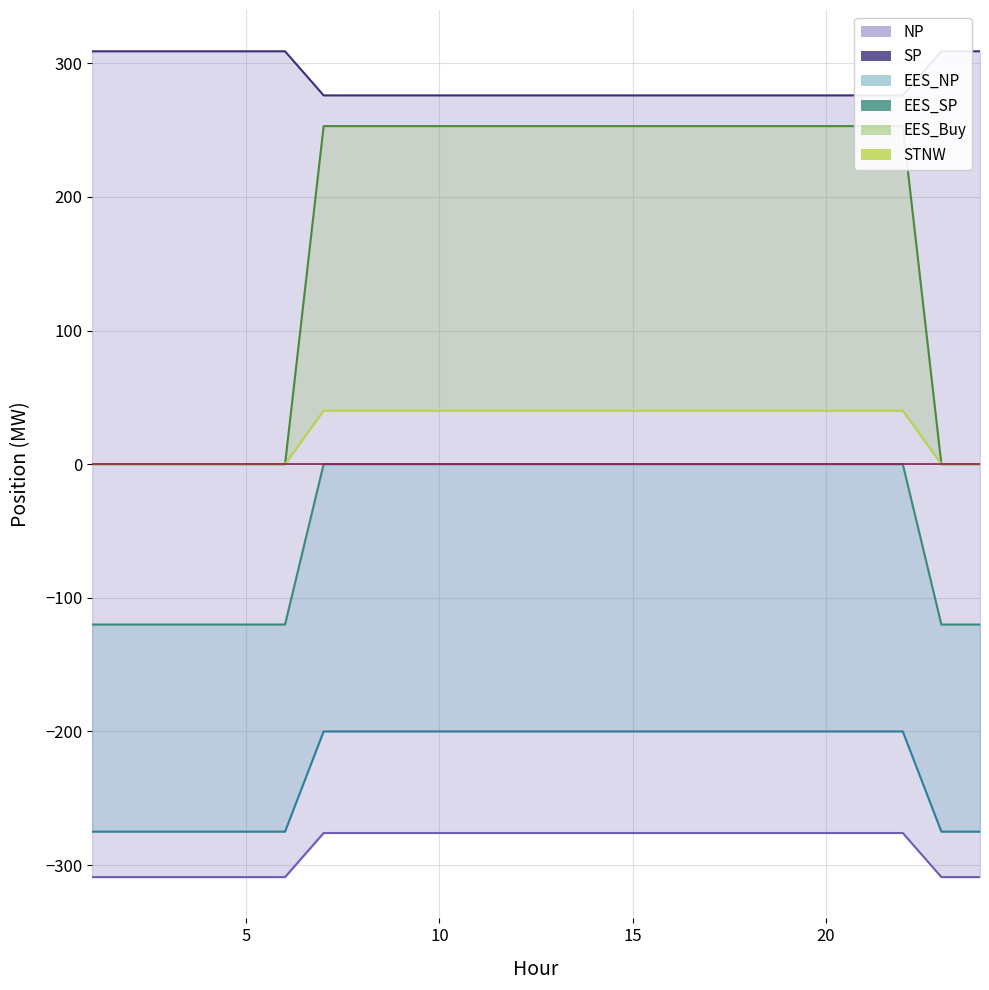

True or false: STNW and EES_SP cross at least once.

False